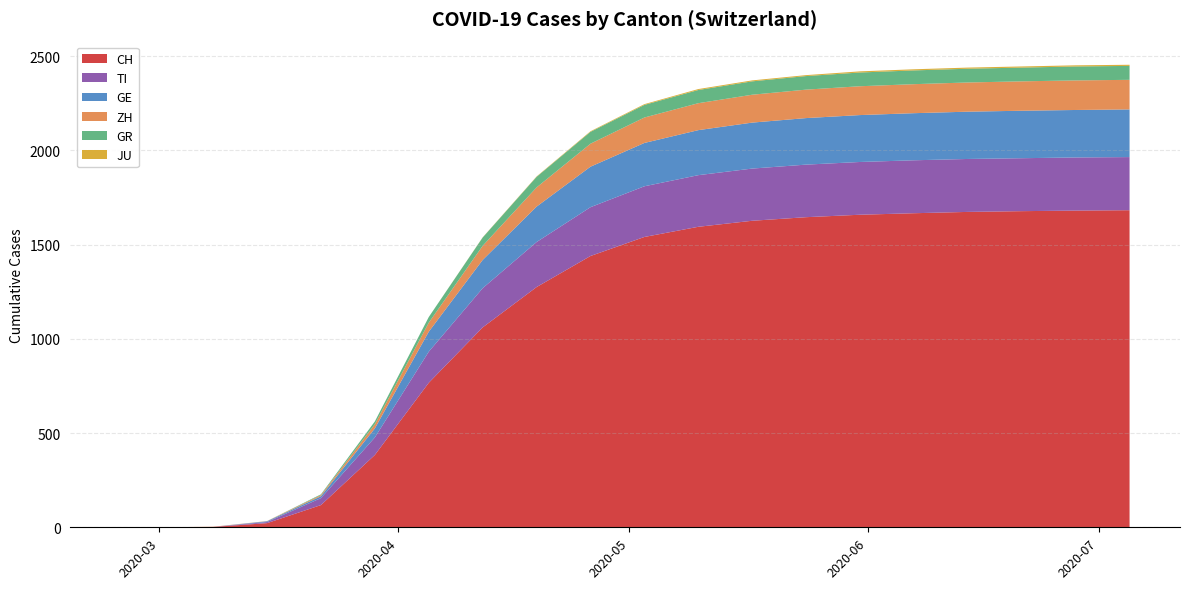

What is the maximum value for CH?

1683